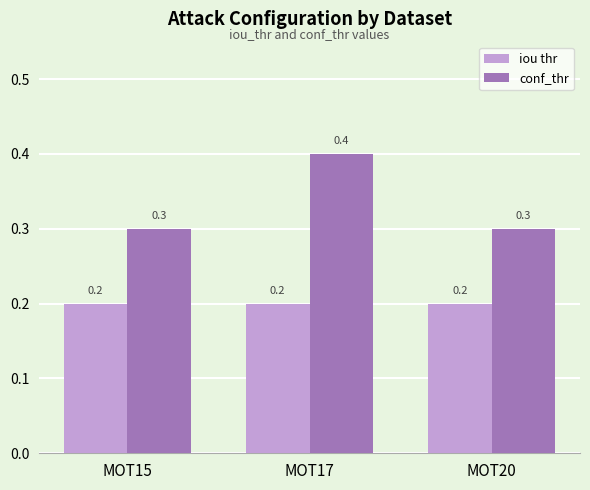

Rank the series by their average value, from lowest to highest.

iou thr, conf_thr